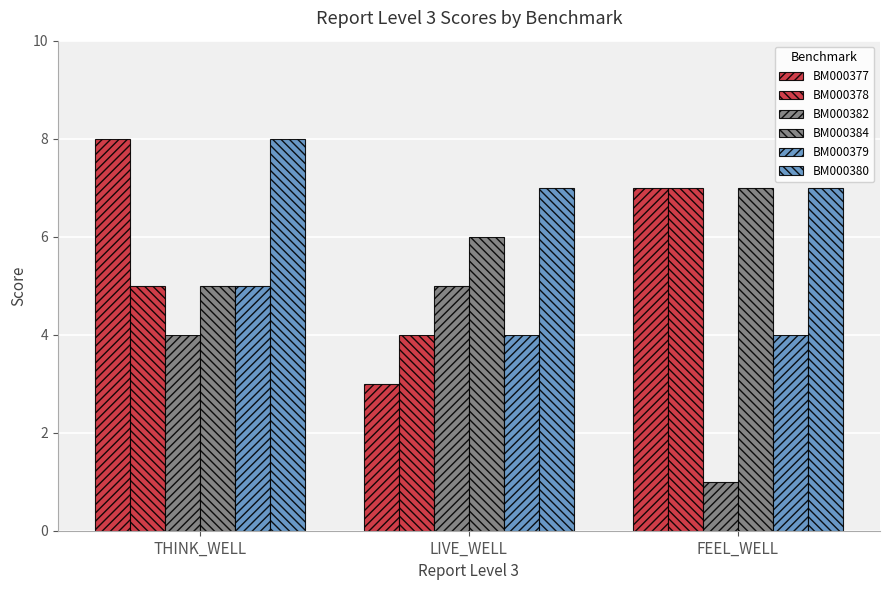

How many distinct data groups are displayed?

6